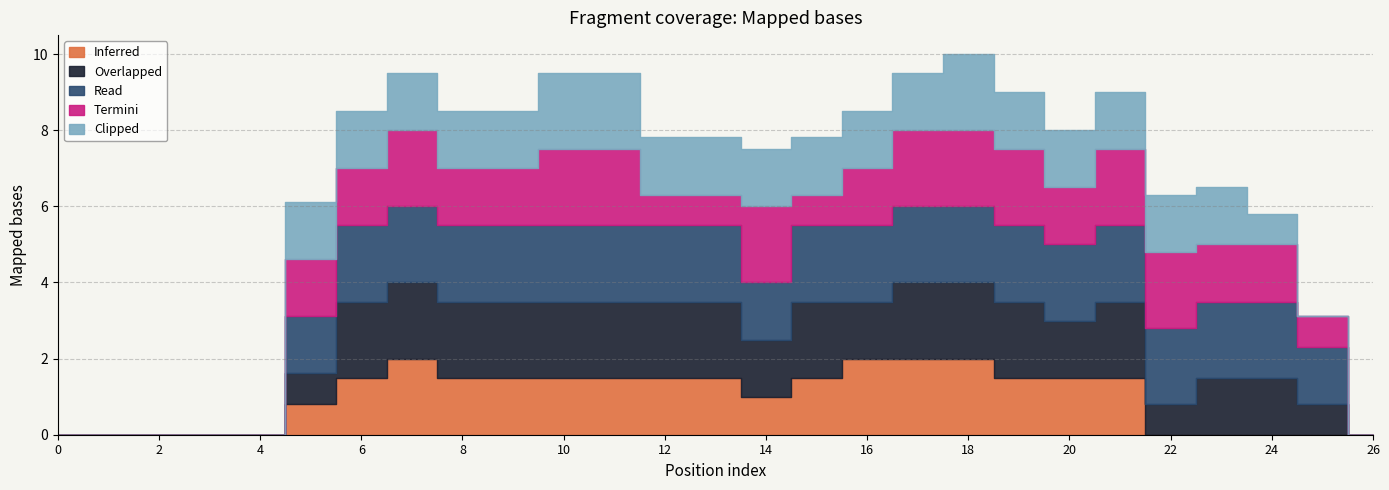

True or false: Inferred and Overlapped cross at least once.

True